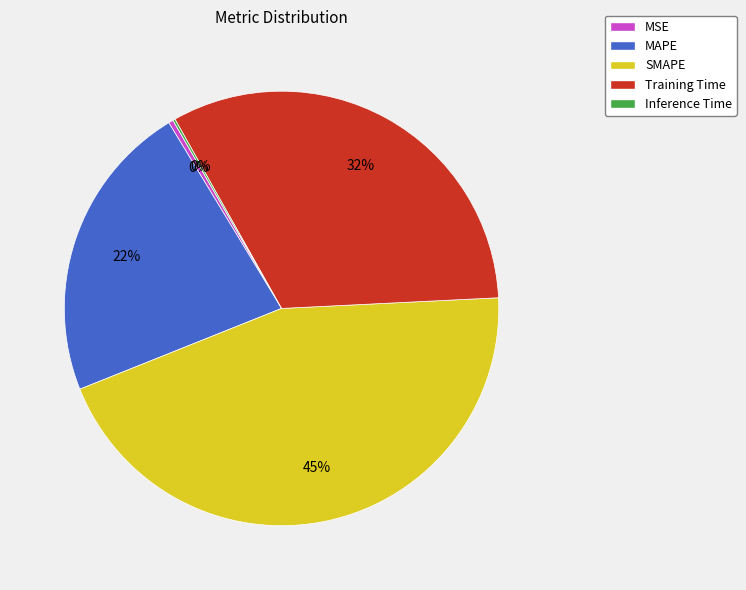

Which slice is the largest?

SMAPE